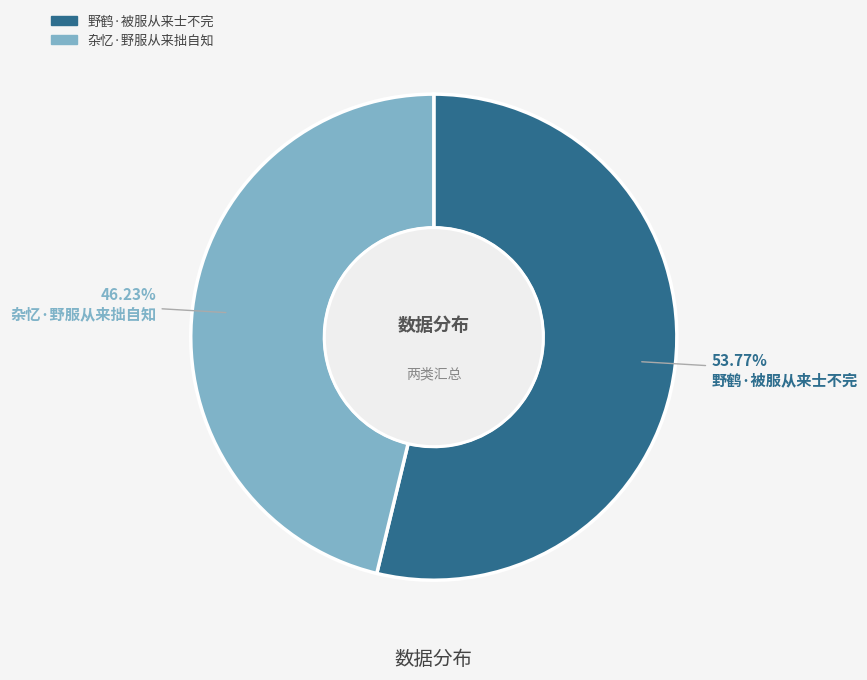

Which slice represents more than half of the pie?

野鹤·被服从来士不完